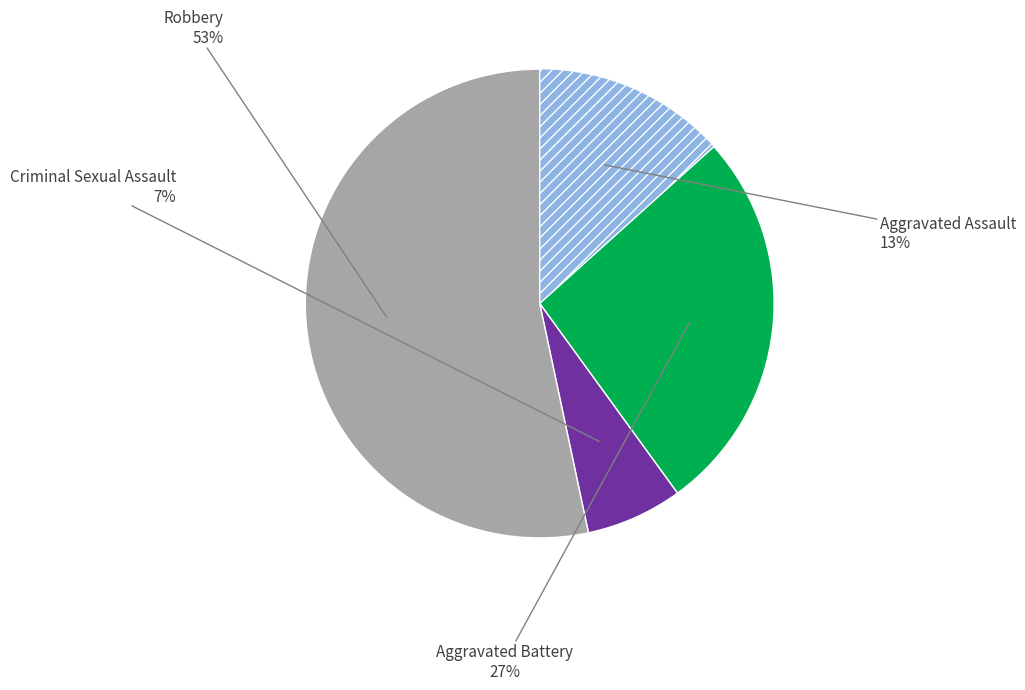

How many slices are in this pie chart?

4